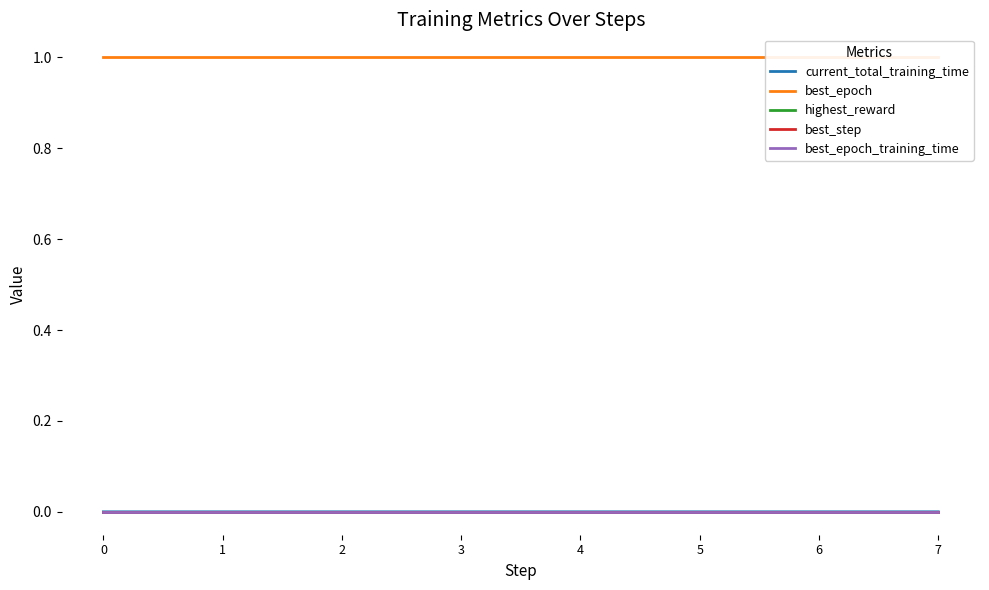

At how many categories does at least one series exceed 0?

8